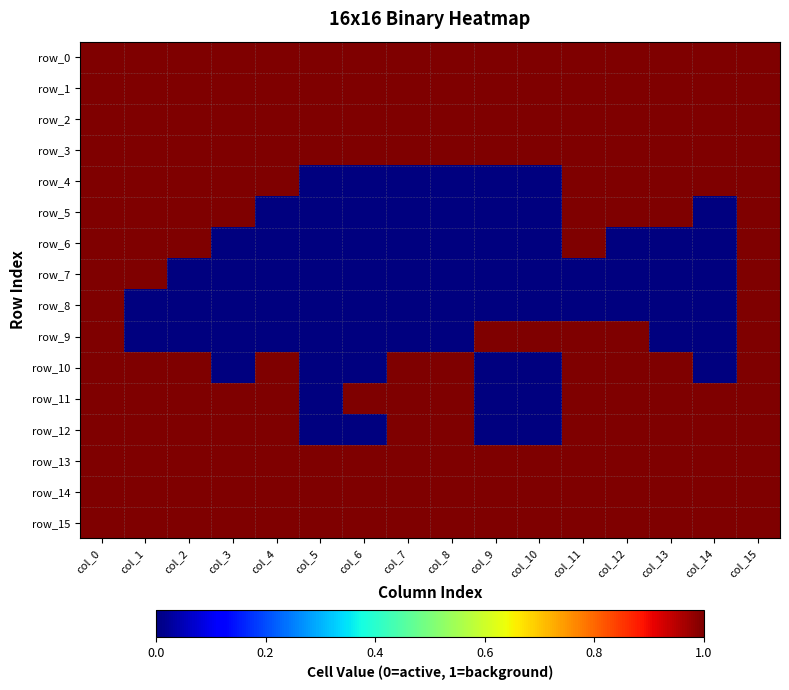

How many distinct data groups are displayed?

16